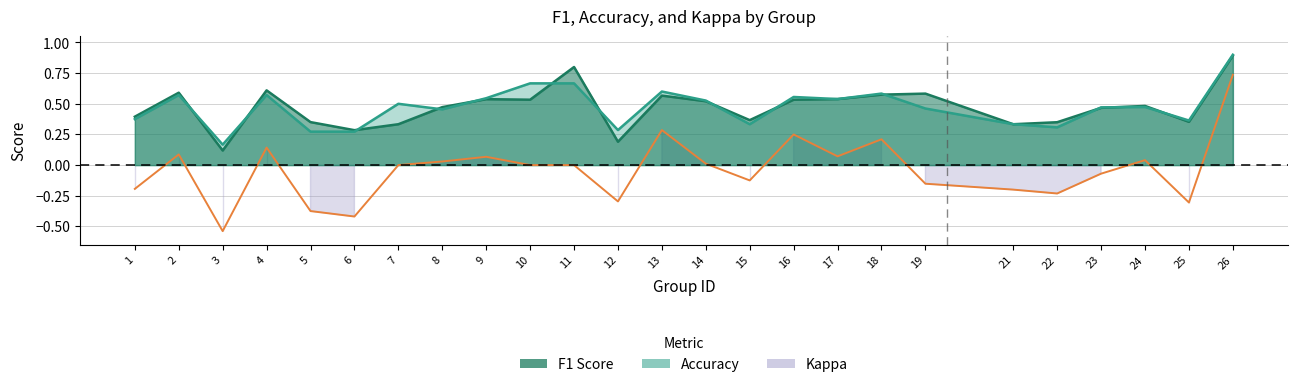

Reading right to left, transcribe all the data shown in this chart.

f1: 0.9	0.4	0.5	0.5	0.3	0.3	0.6	0.6	0.5	0.5	0.4	0.5	0.6	0.2	0.8	0.5	0.5	0.5	0.3	0.3	0.4	0.6	0.1	0.6	0.4
accuracy: 0.9	0.4	0.5	0.5	0.3	0.3	0.5	0.6	0.5	0.6	0.3	0.5	0.6	0.3	0.7	0.7	0.5	0.5	0.5	0.3	0.3	0.6	0.2	0.6	0.4
kappa: 0.7	-0.3	0.0	-0.1	-0.2	-0.2	-0.2	0.2	0.1	0.2	-0.1	0.0	0.3	-0.3	0.0	0.0	0.1	0.0	0.0	-0.4	-0.4	0.1	-0.5	0.1	-0.2